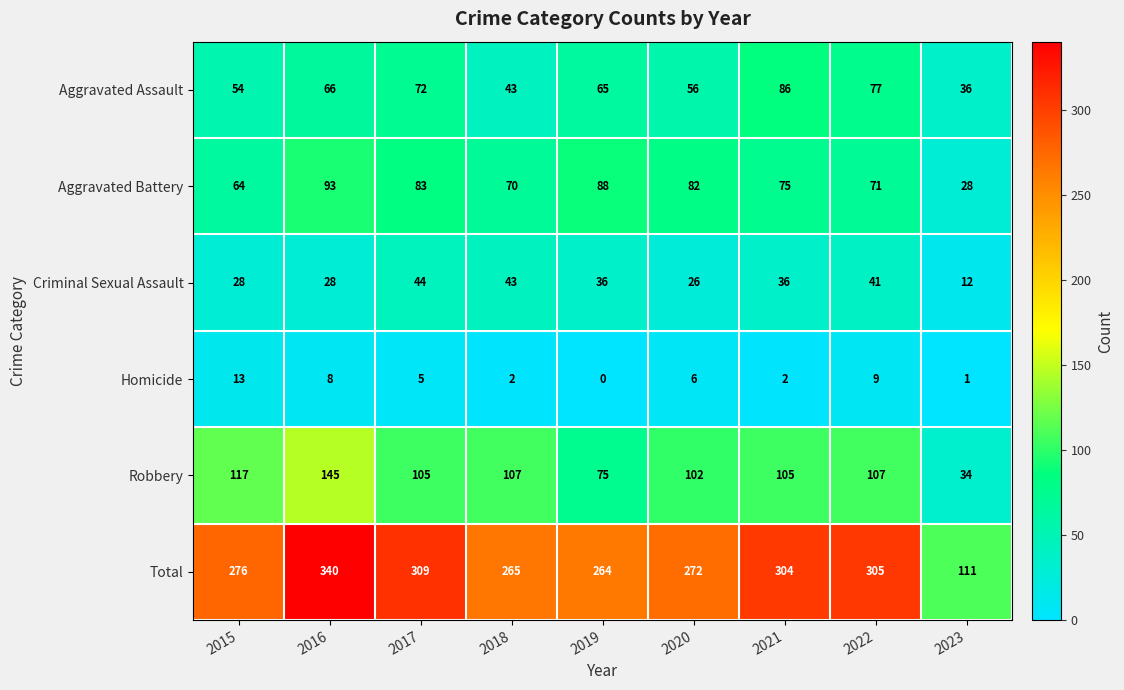

Rank the series by their maximum value, from highest to lowest.

Total, Robbery, Aggravated Battery, Aggravated Assault, Criminal Sexual Assault, Homicide